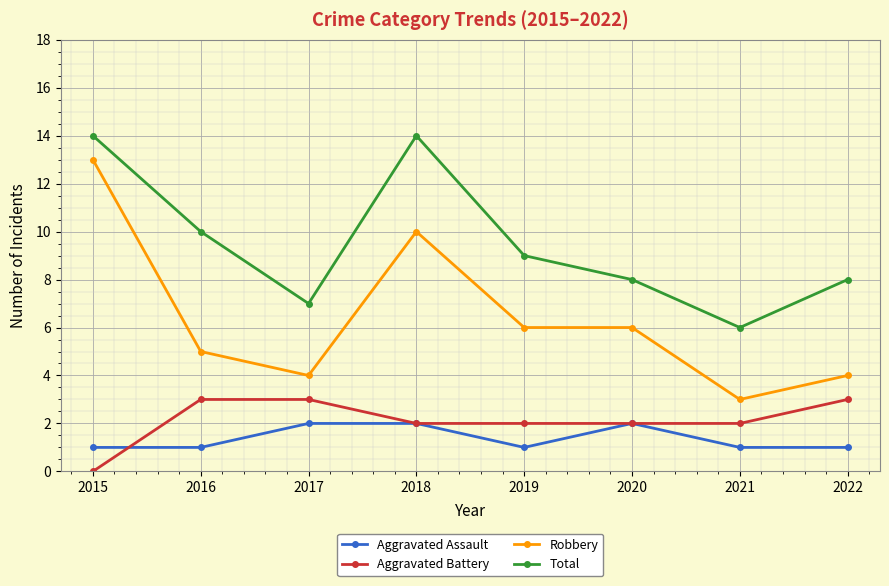

Which series has the widest spread of values?

Robbery